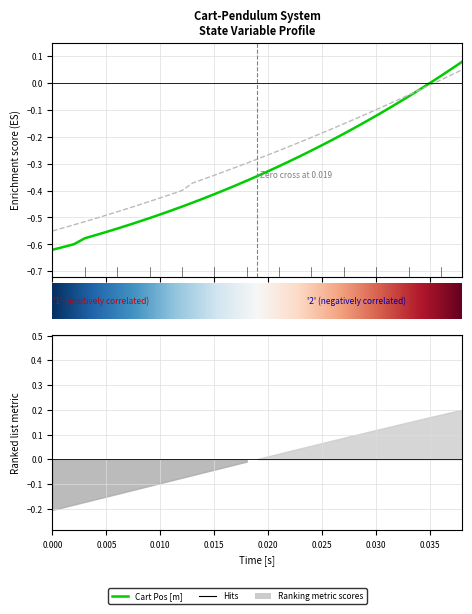

What is the value of the Cart Pos [m] point at the 6th from the left?

-0.6